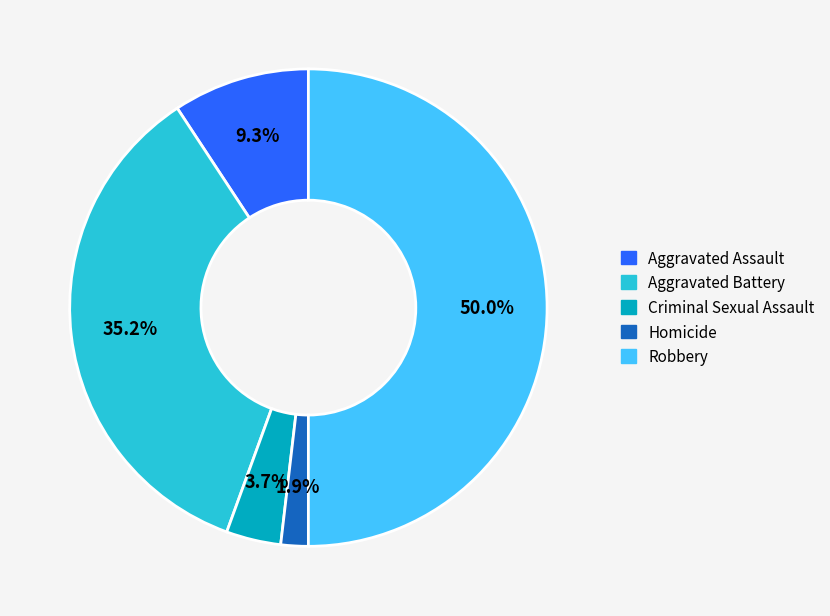

To the nearest percent, what is the average slice percentage?

20%